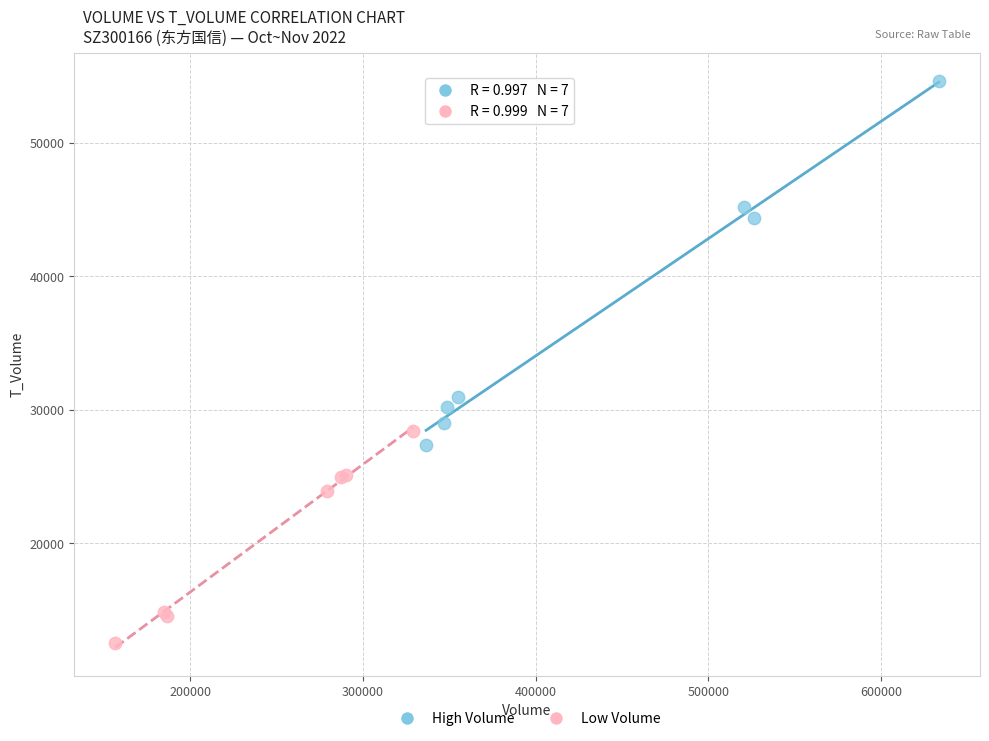

Which series has the widest spread of Y values?

High Volume